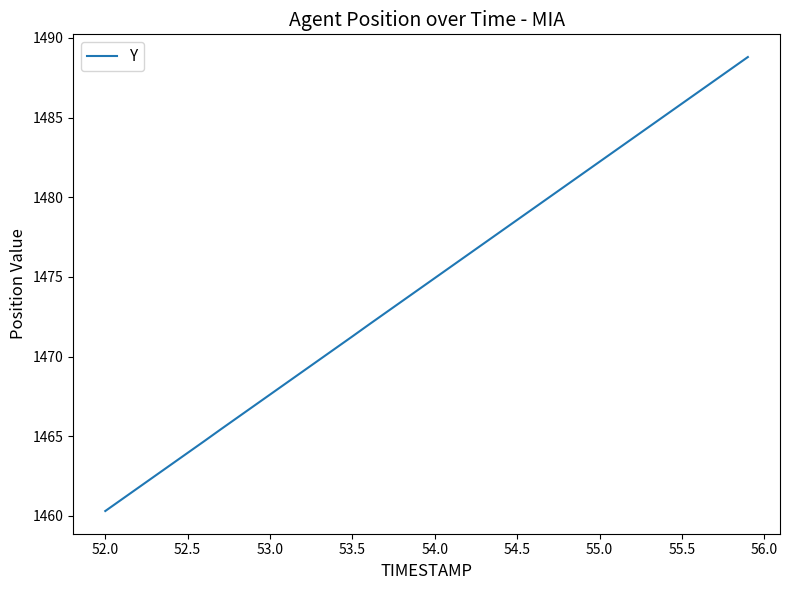

What is the greatest value displayed?

1488.8